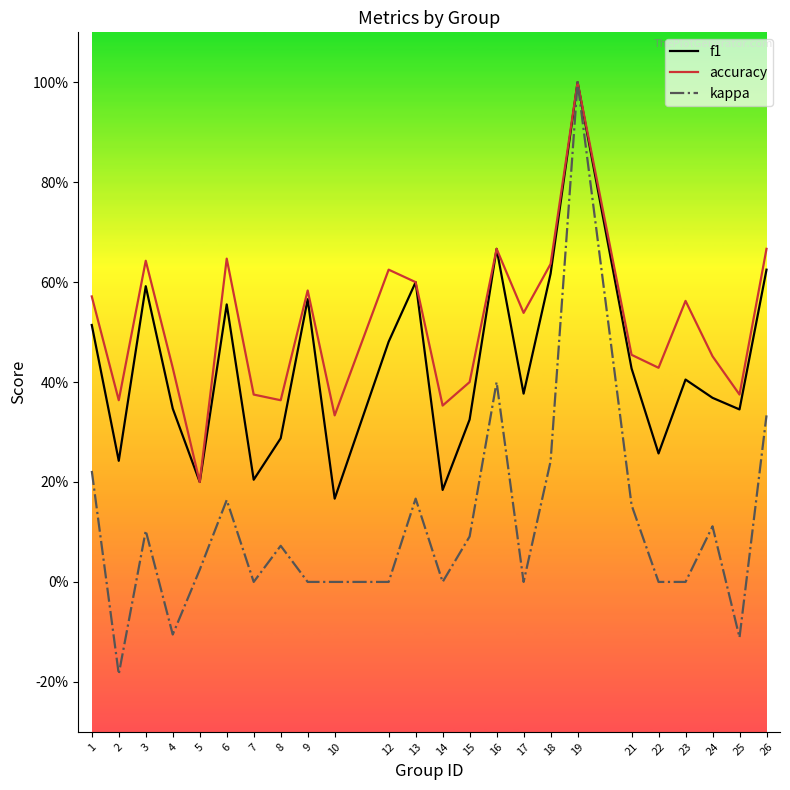

What are all the series names shown in the legend?

f1, accuracy, kappa